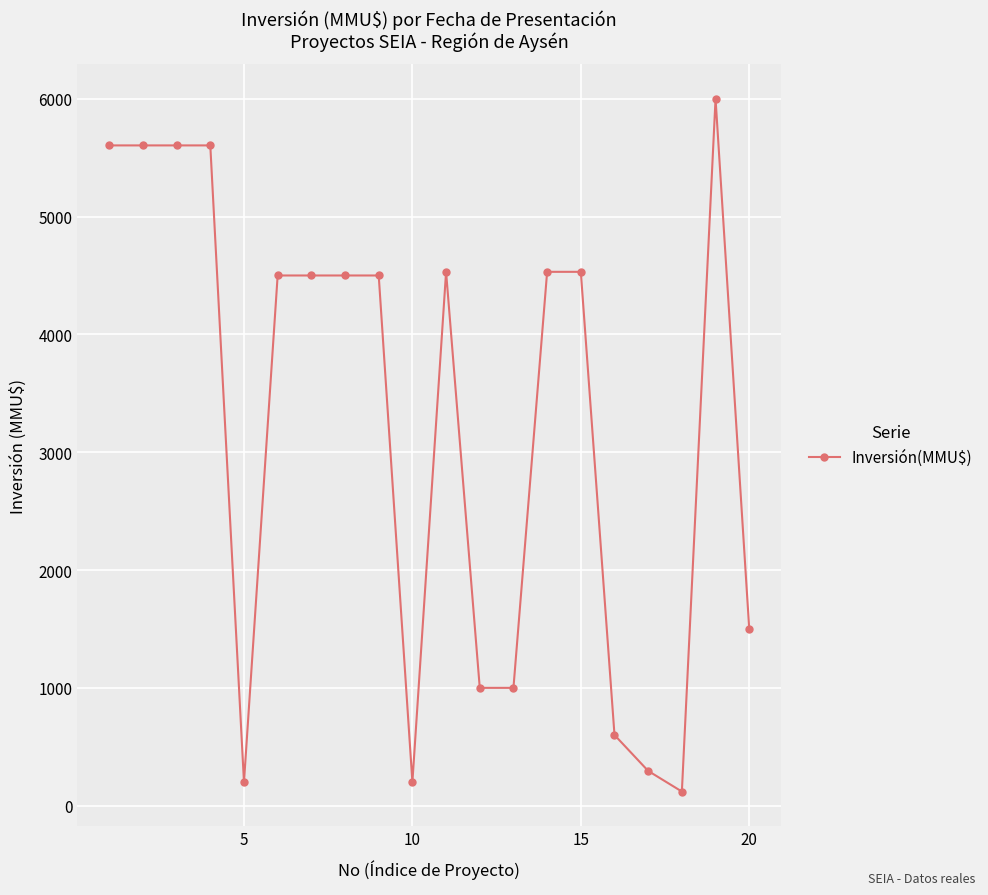

What is the sum of all values?

64924